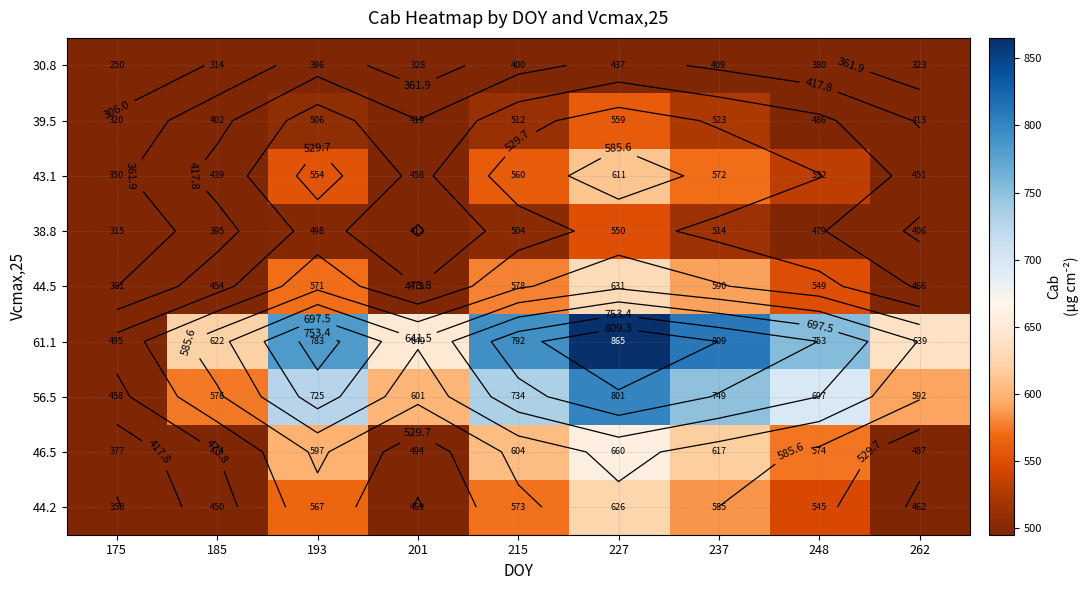

What is the smallest value displayed?

250.0